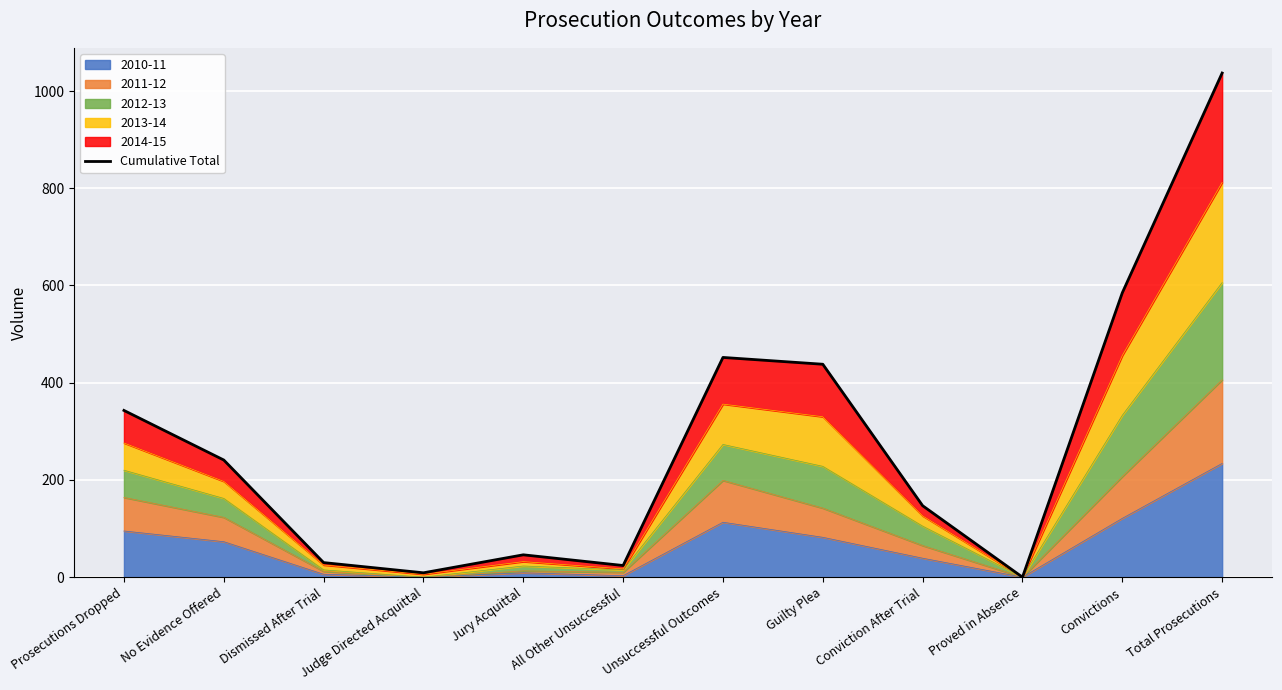

True or false: there are more than 2 points higher than both neighbors.

False